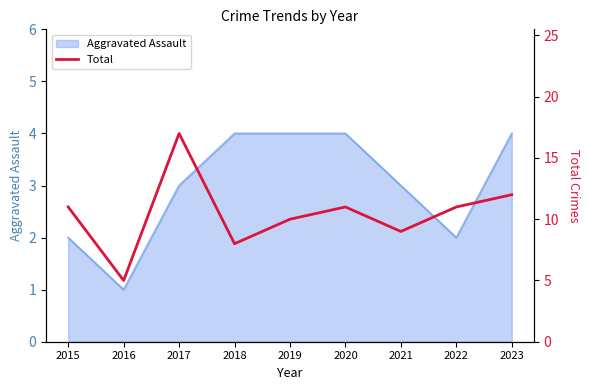

True or false: the data shows 13 at 2021.

False